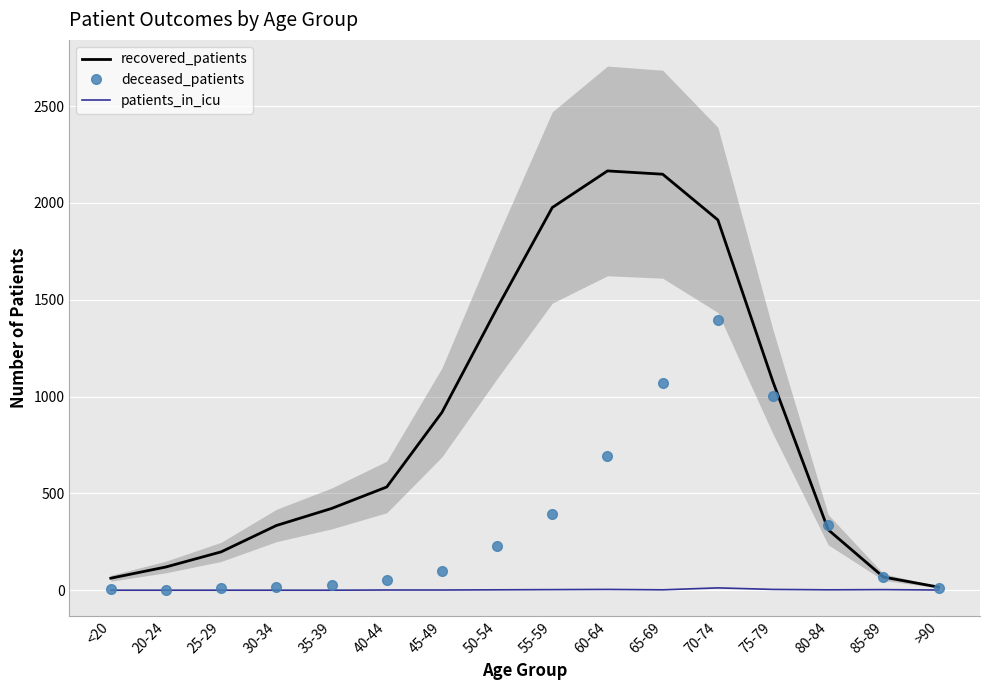

What is the label of the 1st point from the right?

>90